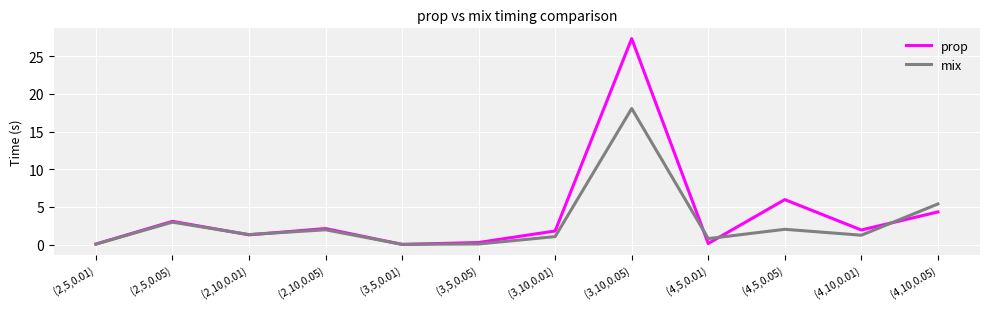

Which label corresponds to the largest value in the chart?

(3,10,0.05)